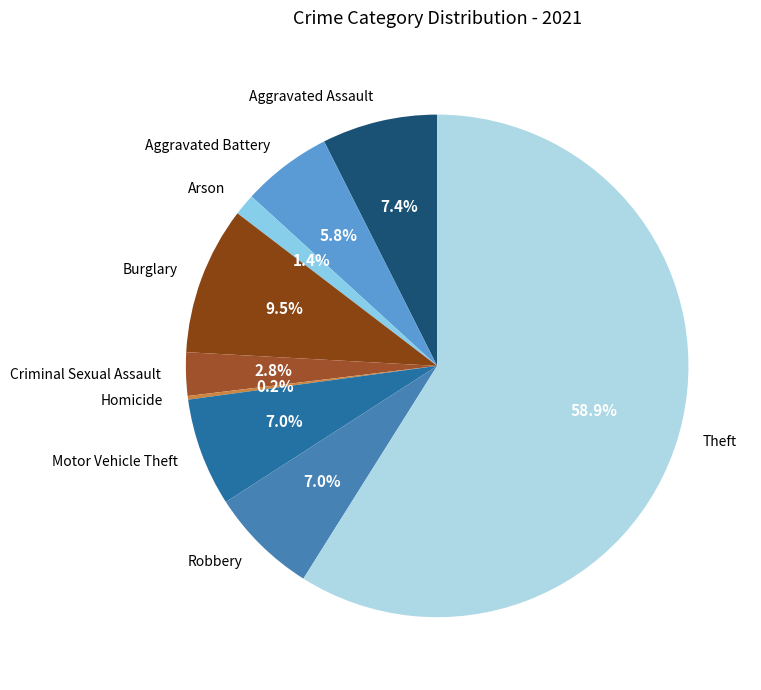

To the nearest percent, what is the difference between the largest and smallest slice percentages?

59%